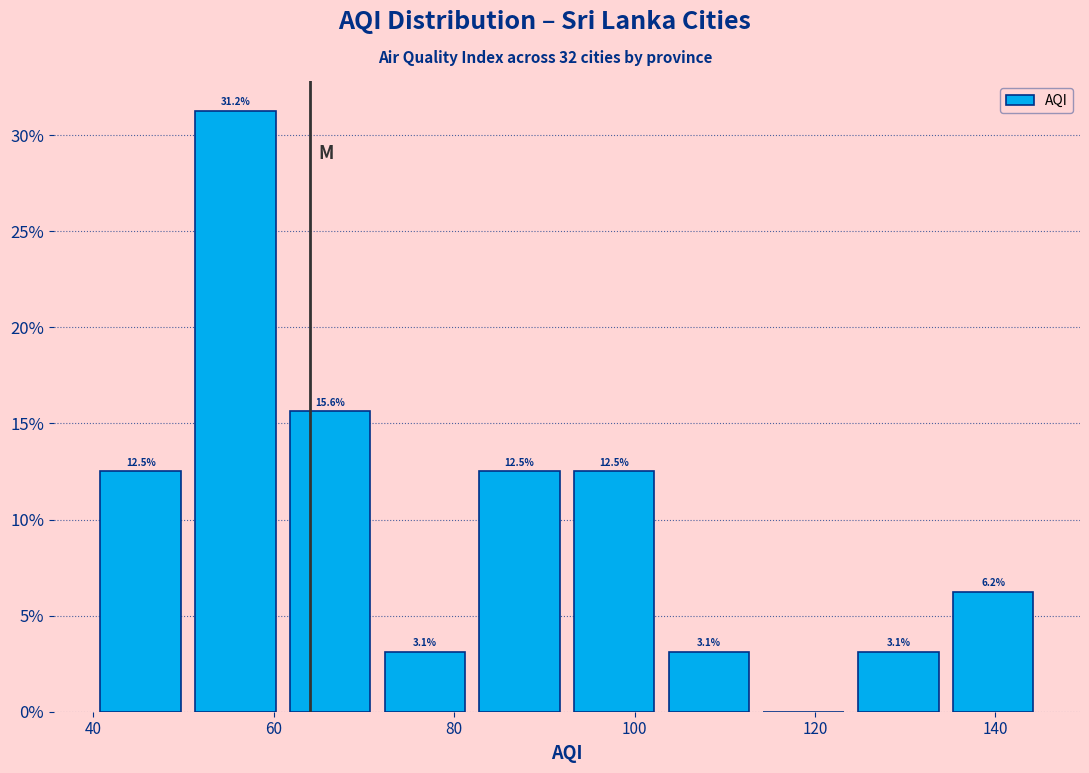

Which range on the x-axis has the tallest bar?

50.5 to 61.0